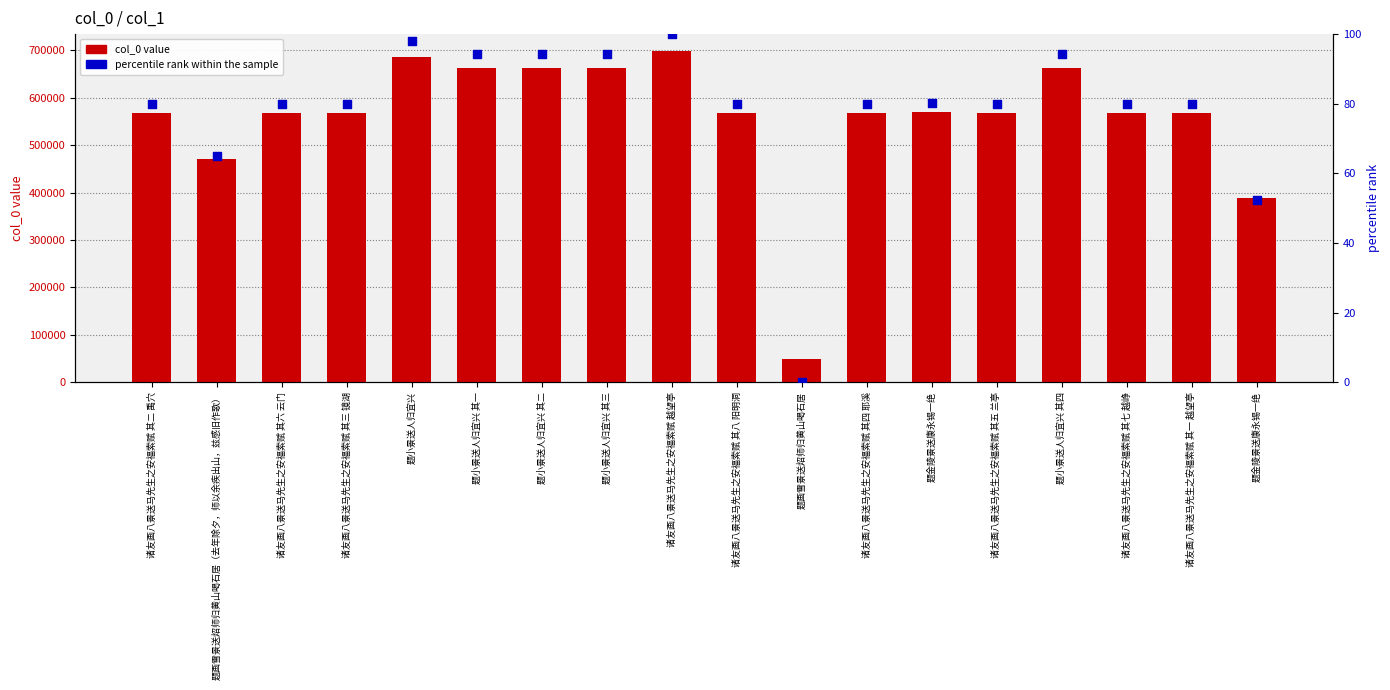

What are all the series names shown in the legend?

col_0 value, percentile rank within the sample